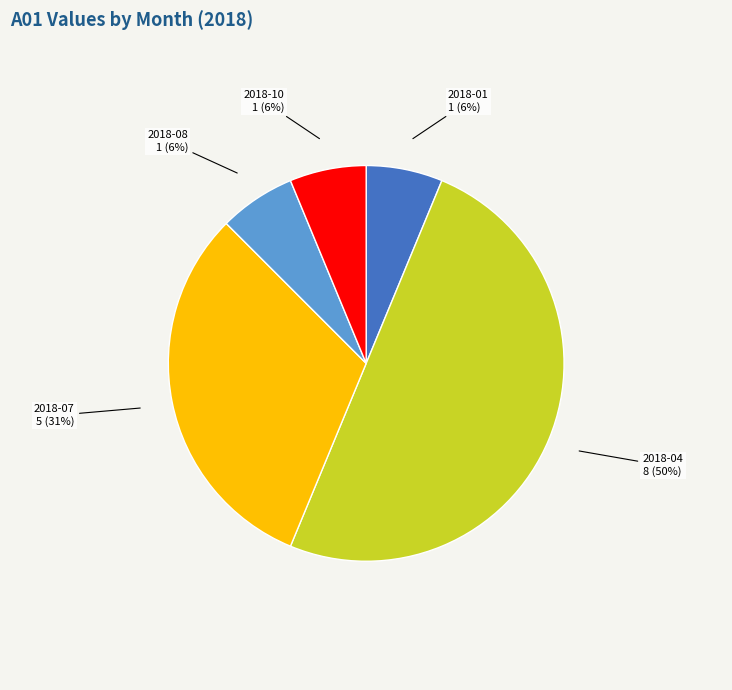

To the nearest percent, what is the difference between the largest and smallest slice percentages?

44%